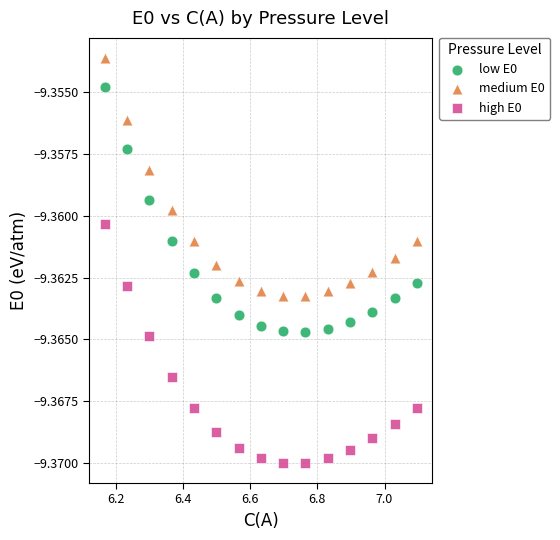

What is the X range (max minus min) for the scatter plot?

0.9